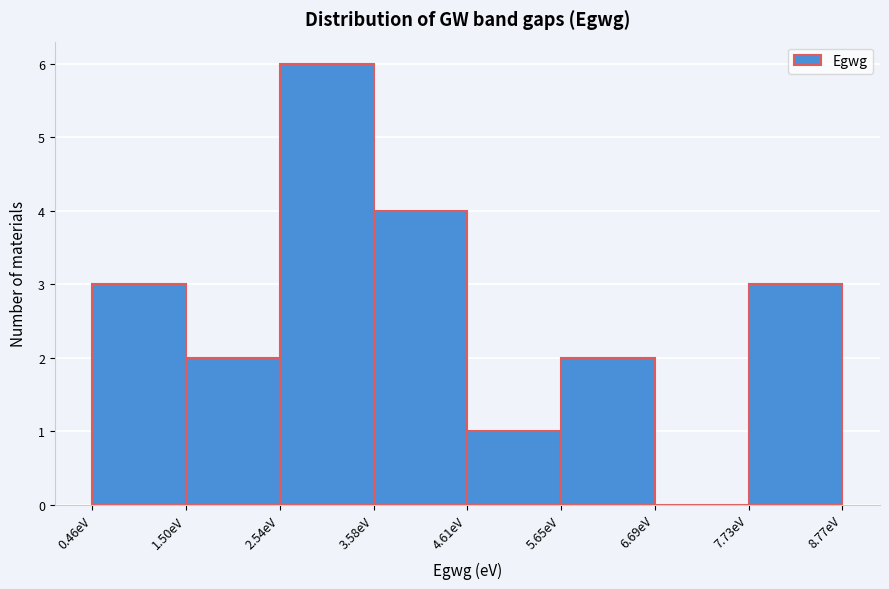

How tall is the bar that spans 2.6 to 3.6 on the x-axis? Neither the bar edges nor the heights are printed on the chart, so give them approximately, as read against the axes.

6